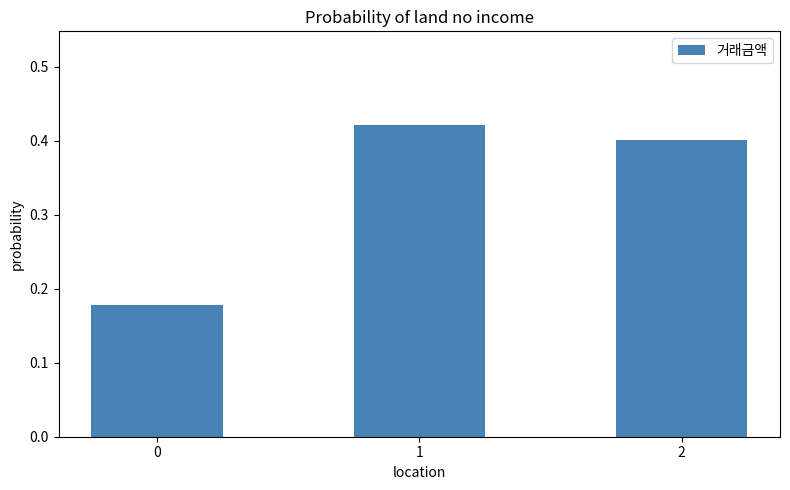

True or false: the data shows 0.4 at 2.

True